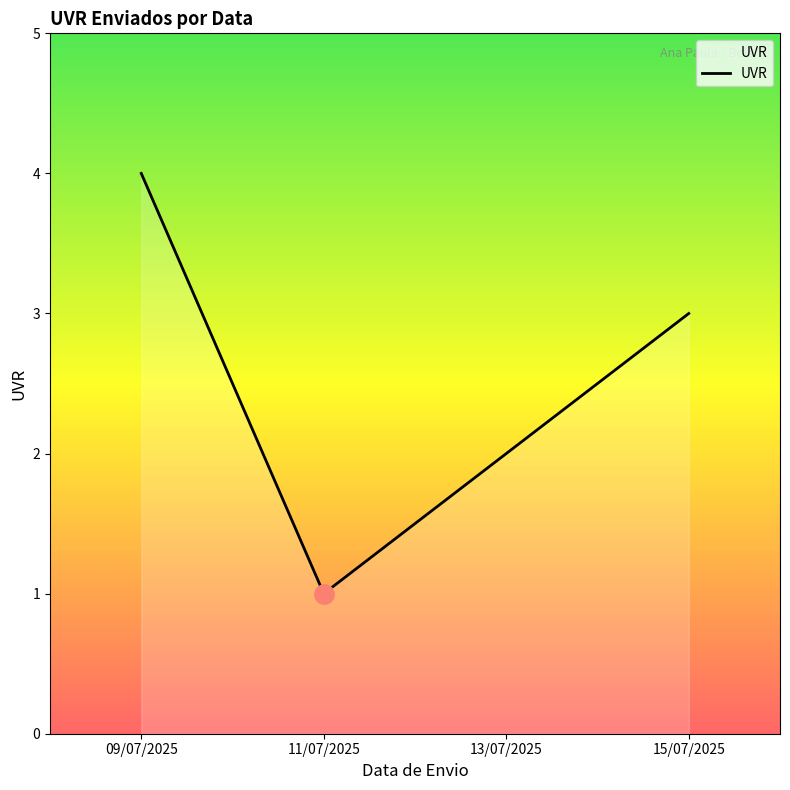

What is the change in value from 13/07/2025 to 15/07/2025?

+1